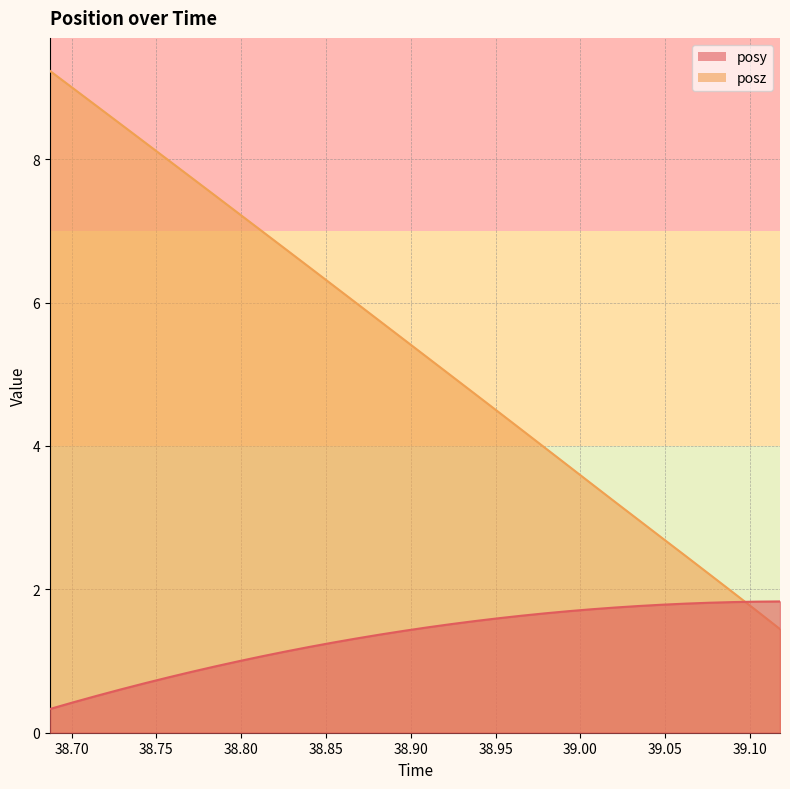

What is the label of the 2nd point from the right?

39.104